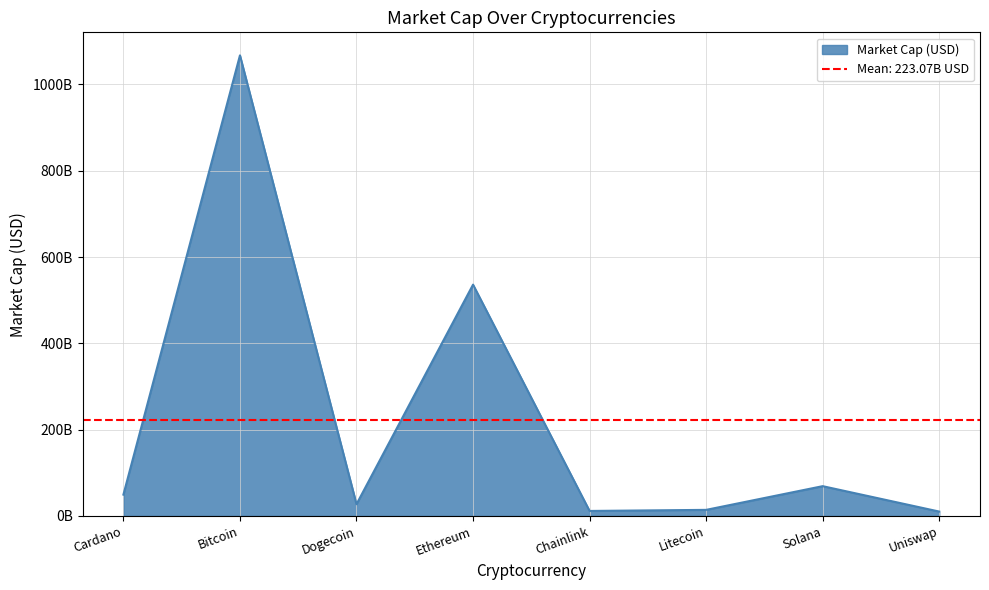

How many interior local peaks (higher than both neighbors) does the data have?

3